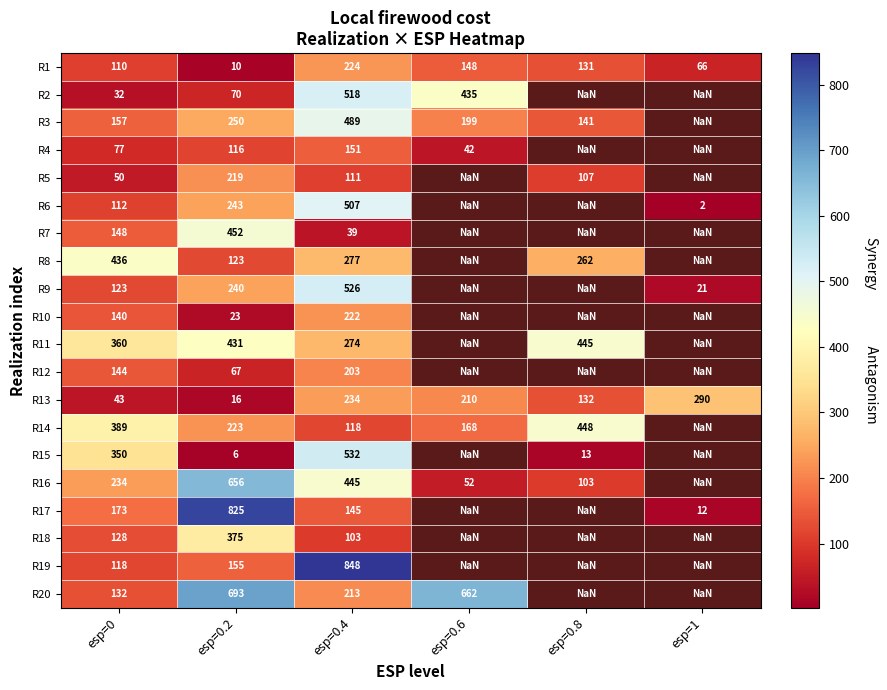

Is the value of R17 at esp=0.2 greater than the value of R11 at esp=0.8?

Yes